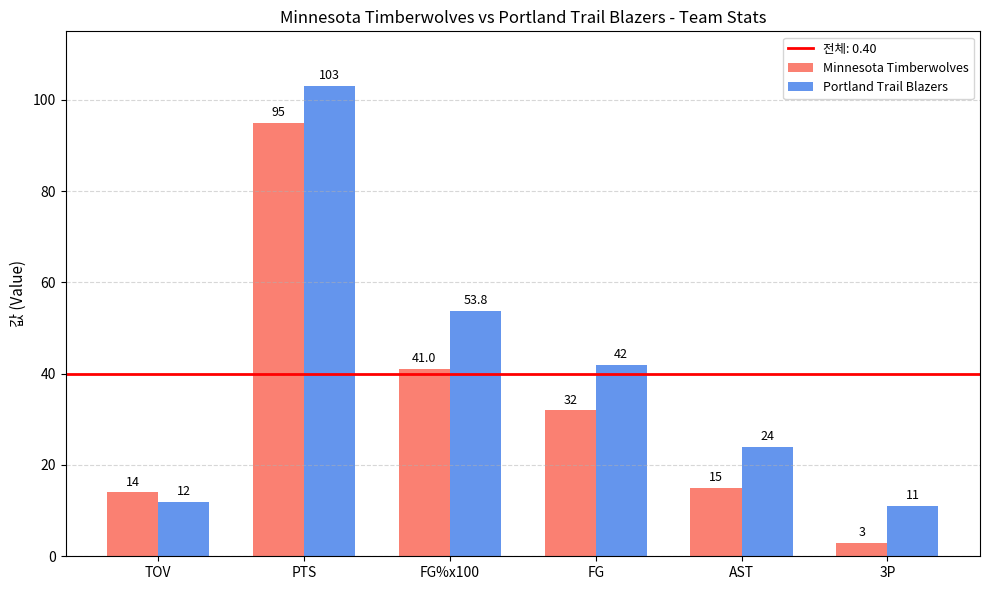

What is the sum of all Portland Trail Blazers values?

245.8